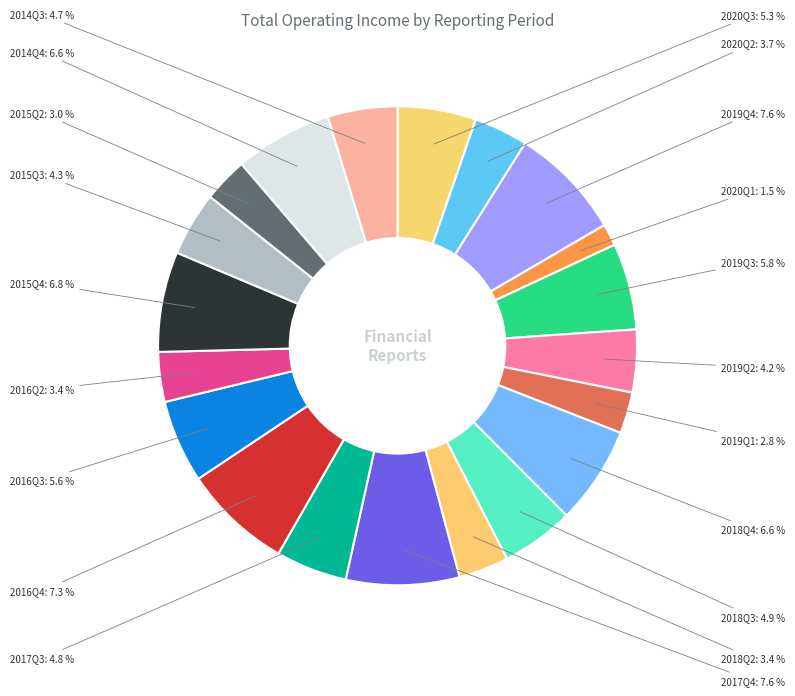

What percentage do 2017Q4 and 2016Q3 together represent?

13.2%